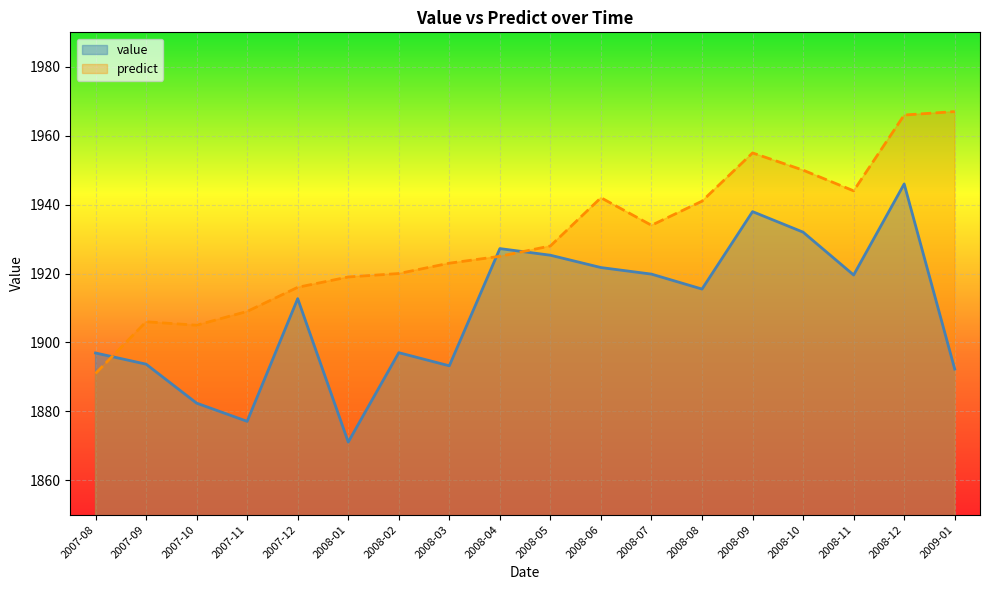

Reading left to right, list all the values displayed in this chart.

value: 2007-08=1896.9	2007-09=1893.7	2007-10=1882.4	2007-11=1877.1	2007-12=1912.7	2008-01=1871.1	2008-02=1897.0	2008-03=1893.2	2008-04=1927.2	2008-05=1925.3	2008-06=1921.7	2008-07=1919.8	2008-08=1915.5	2008-09=1938.0	2008-10=1932.0	2008-11=1919.6	2008-12=1946.0	2009-01=1892.3
predict: 2007-08=1891.0	2007-09=1906.0	2007-10=1905.0	2007-11=1909.0	2007-12=1916.0	2008-01=1919.0	2008-02=1920.0	2008-03=1923.0	2008-04=1925.0	2008-05=1928.0	2008-06=1942.0	2008-07=1934.0	2008-08=1941.0	2008-09=1955.0	2008-10=1950.0	2008-11=1944.0	2008-12=1966.0	2009-01=1967.0